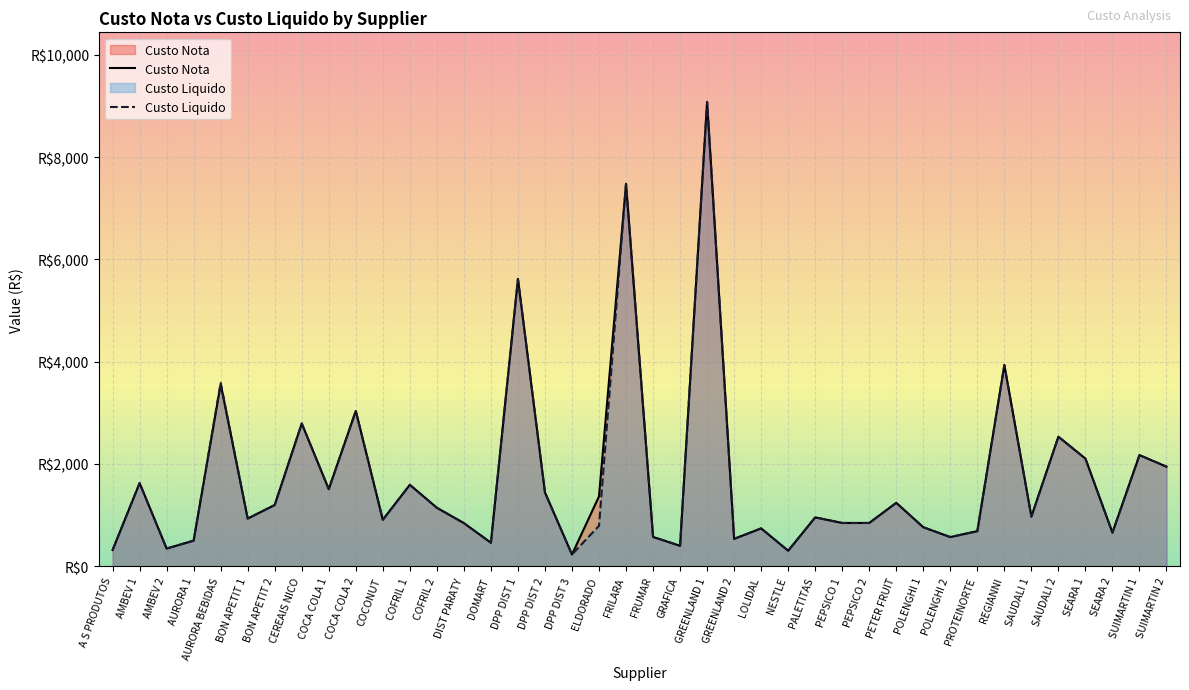

True or false: Custo Nota and Custo Liquido intersect in this chart.

False